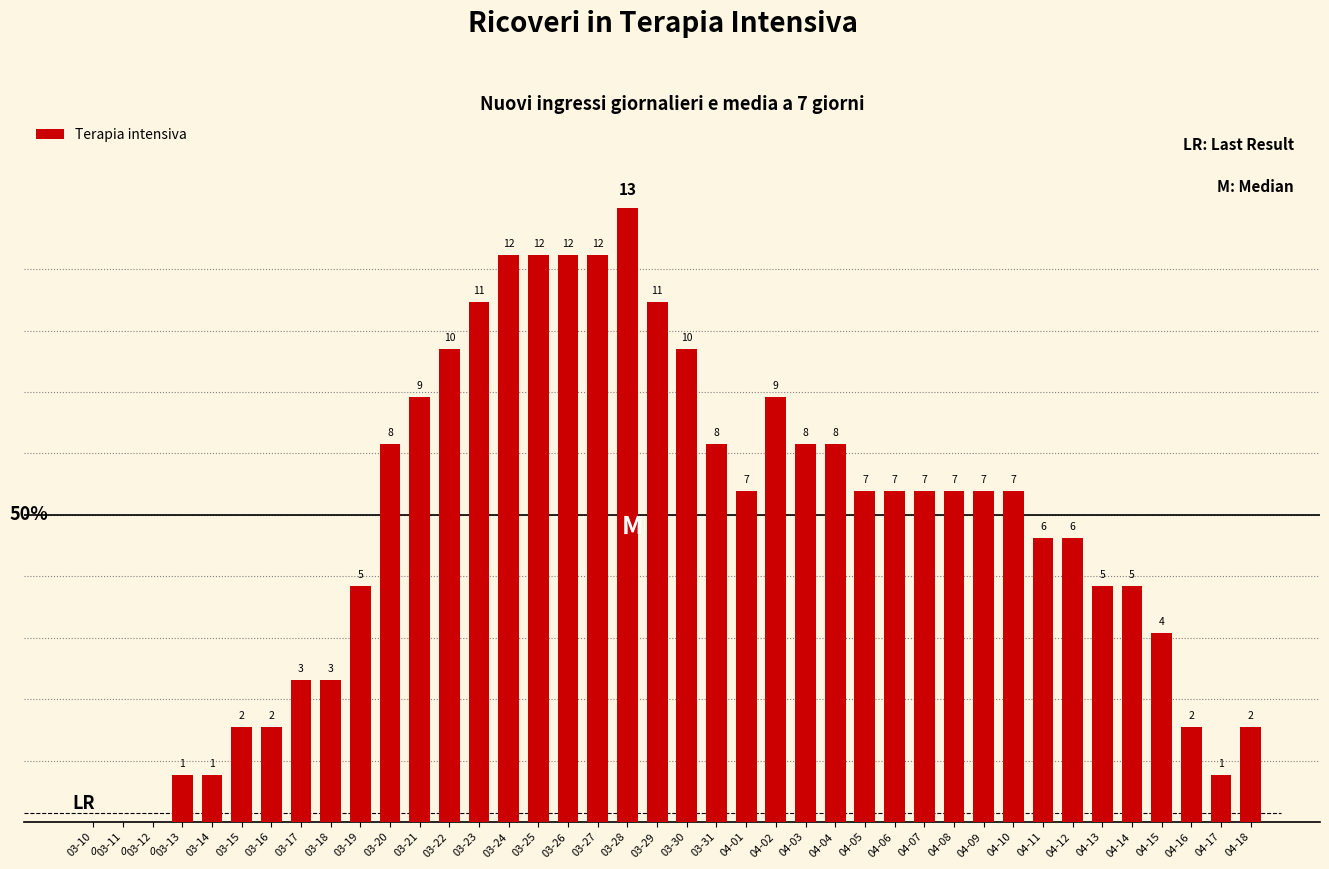

What is the ratio of the value at 03-19 to the value at 04-17?

5.0